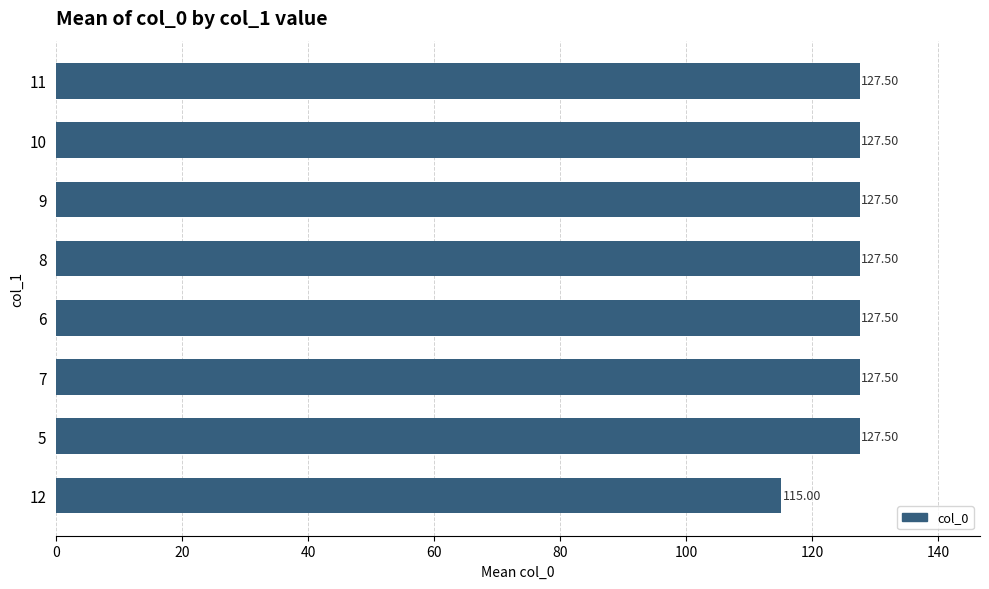

What is the sum of all values?

1007.5